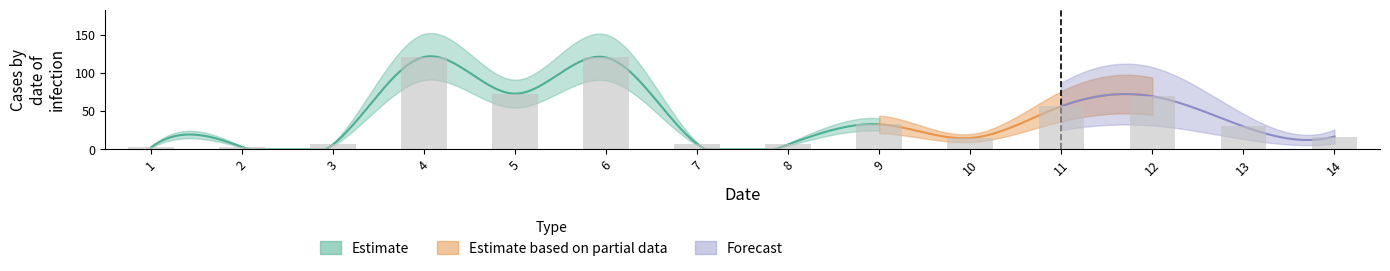

At which label is the value closest to 61?

11